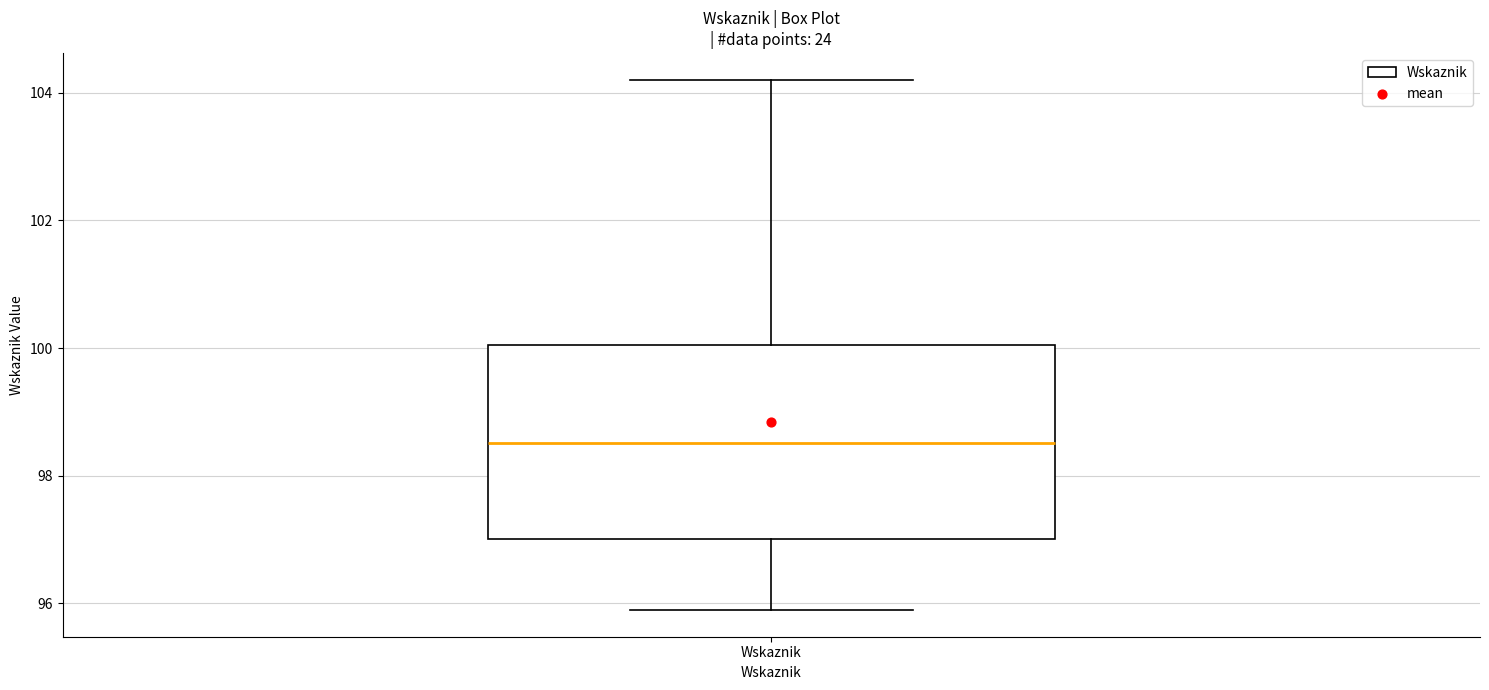

Read this box plot against the y-axis: the position of the median line, the range covered by the box, and the ends of both whiskers. The values are not printed on the chart, so give them approximately, as read against the axis.

median 98.6, box 97.0 to 100.0, whiskers 95.8 to 104.2